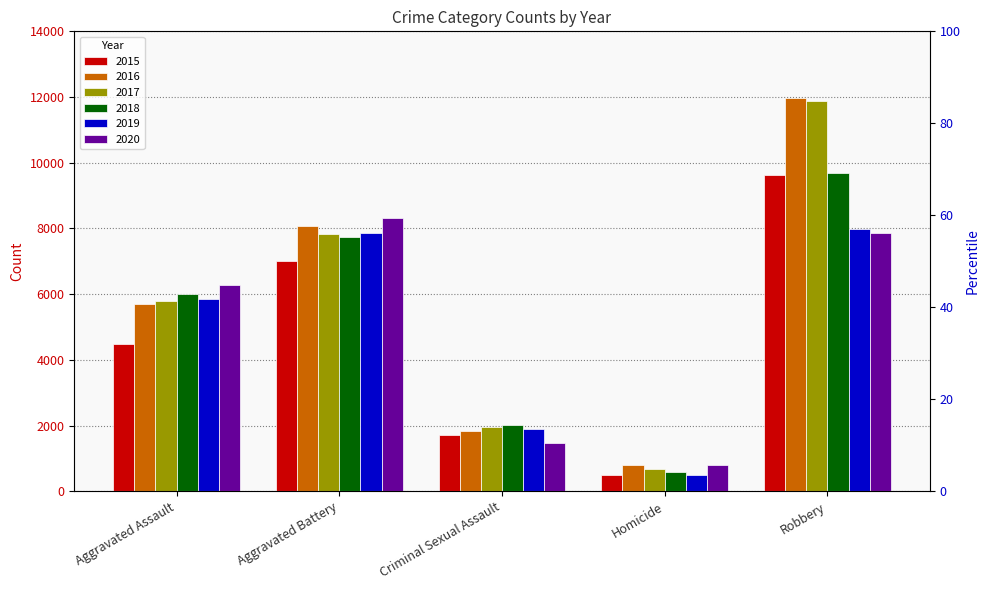

At which category is the sum across all series the highest?

Robbery